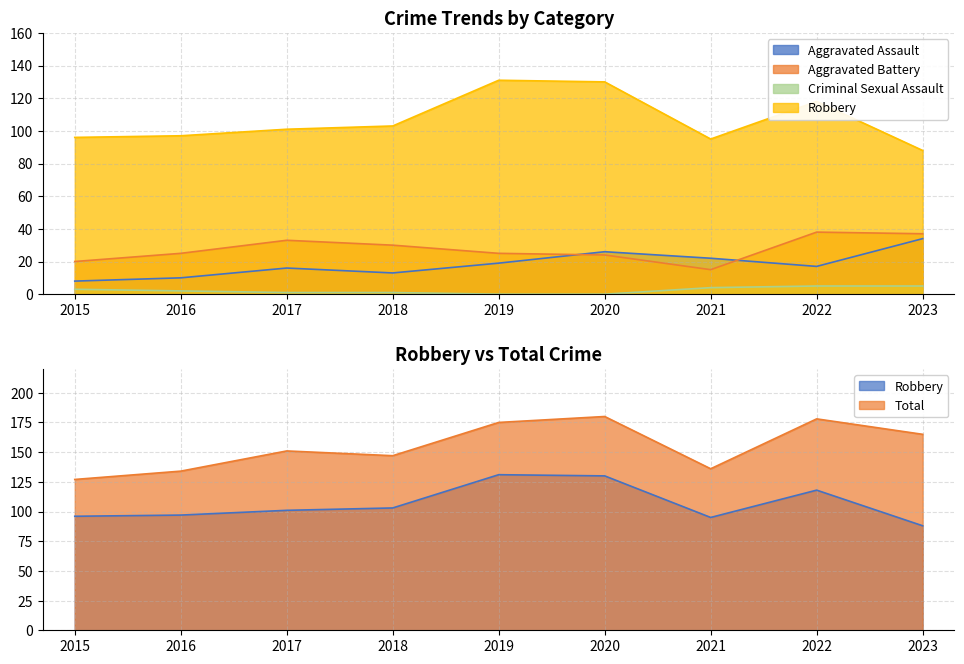

Rank the series by their maximum value, from highest to lowest.

Total, Robbery, Aggravated Battery, Aggravated Assault, Criminal Sexual Assault